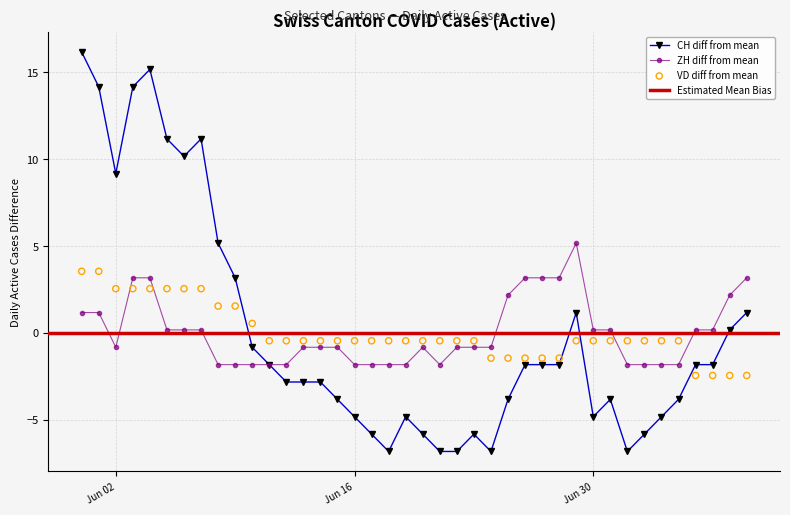

Where is the first local minimum for CH diff from mean?

Jun 02